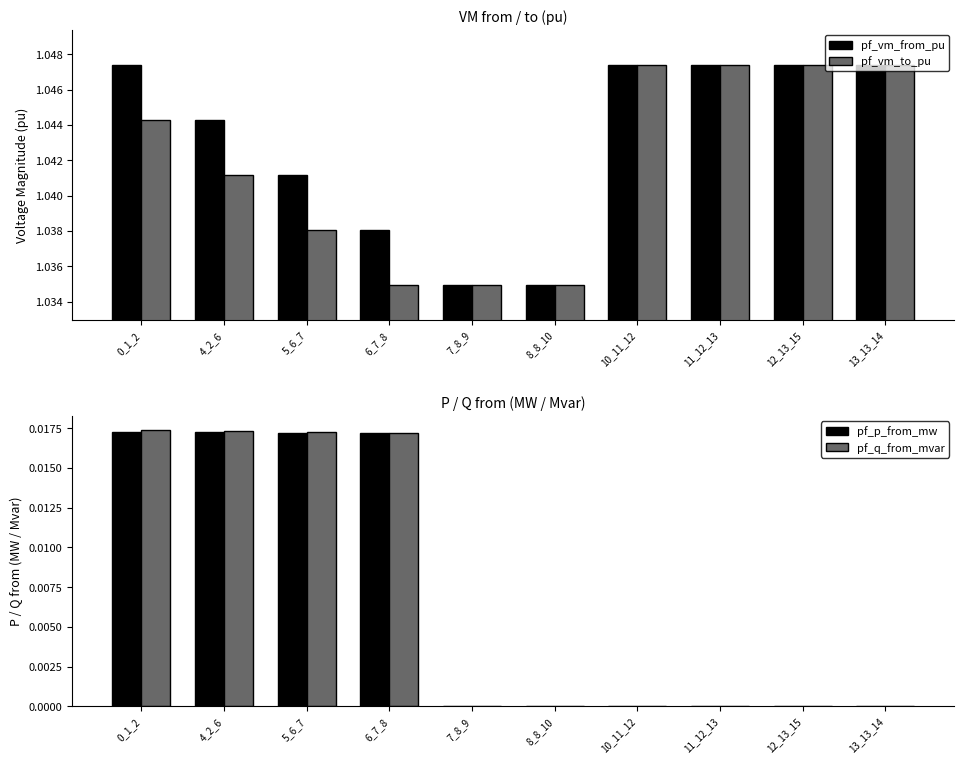

Reading right to left, list all the values displayed in this chart.

pf_vm_from_pu: 1.0	1.0	1.0	1.0	1.0	1.0	1.0	1.0	1.0	1.0
pf_vm_to_pu: 1.0	1.0	1.0	1.0	1.0	1.0	1.0	1.0	1.0	1.0
pf_p_from_mw: 0.0	0.0	0.0	0.0	-0.0	-0.0	0.0	0.0	0.0	0.0
pf_q_from_mvar: 0.0	0.0	0.0	0.0	0.0	0.0	0.0	0.0	0.0	0.0